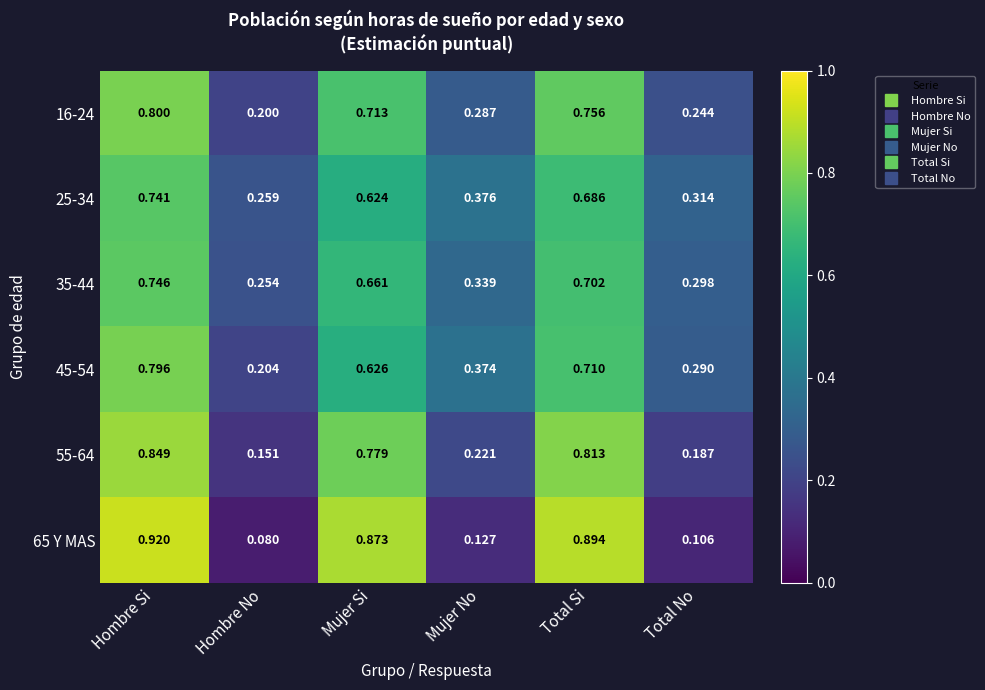

Is the value of 16-24 at Hombre Si greater than the value of 65 Y MAS at Mujer No?

Yes